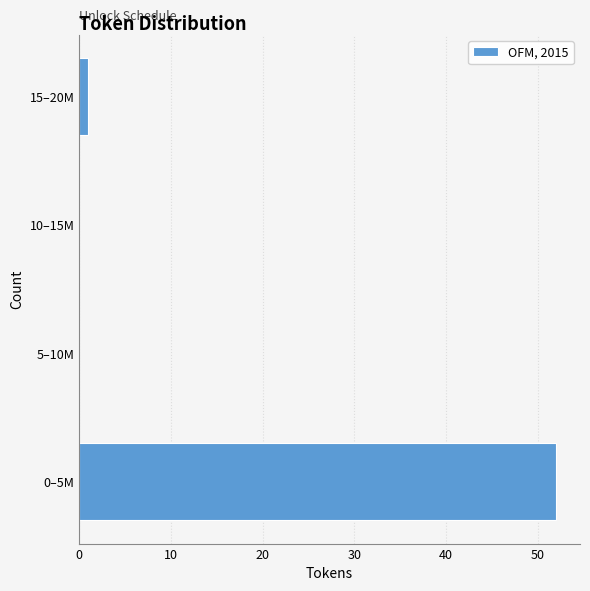

Reading bottom to top, what are all the values shown in this chart?

0–5M=52	5–10M=0	10–15M=0	15–20M=1